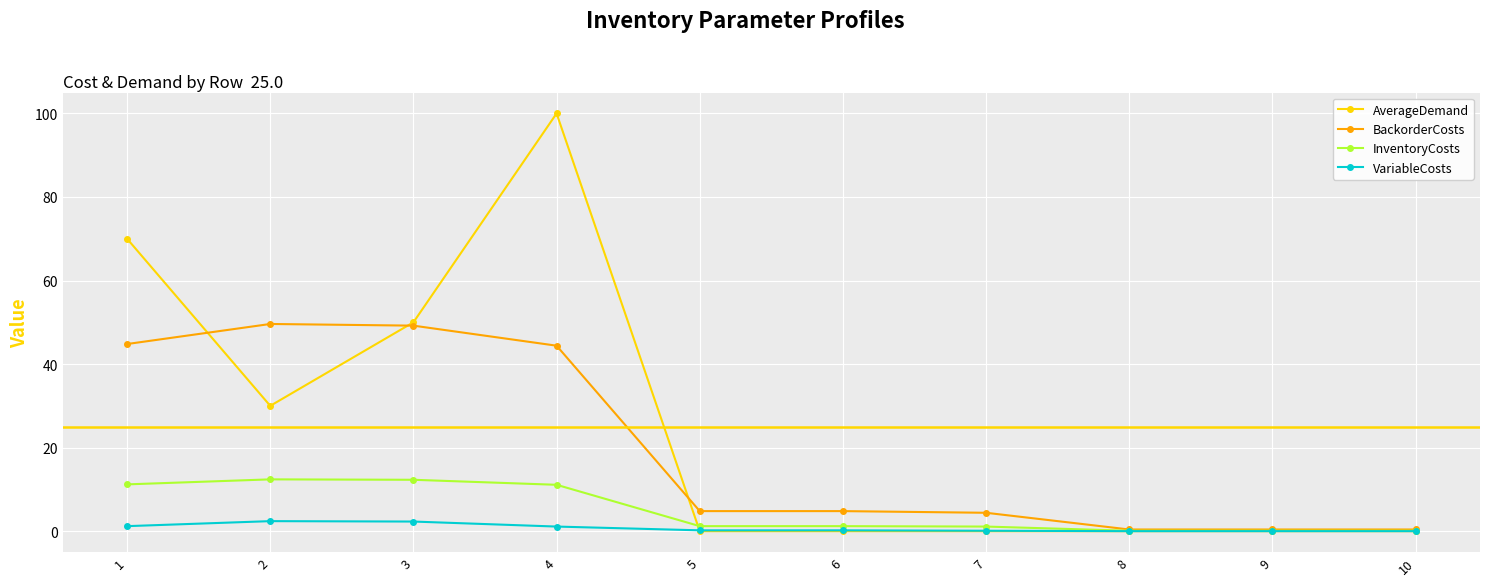

The value of AverageDemand at 3 is 25.7. True or false?

False